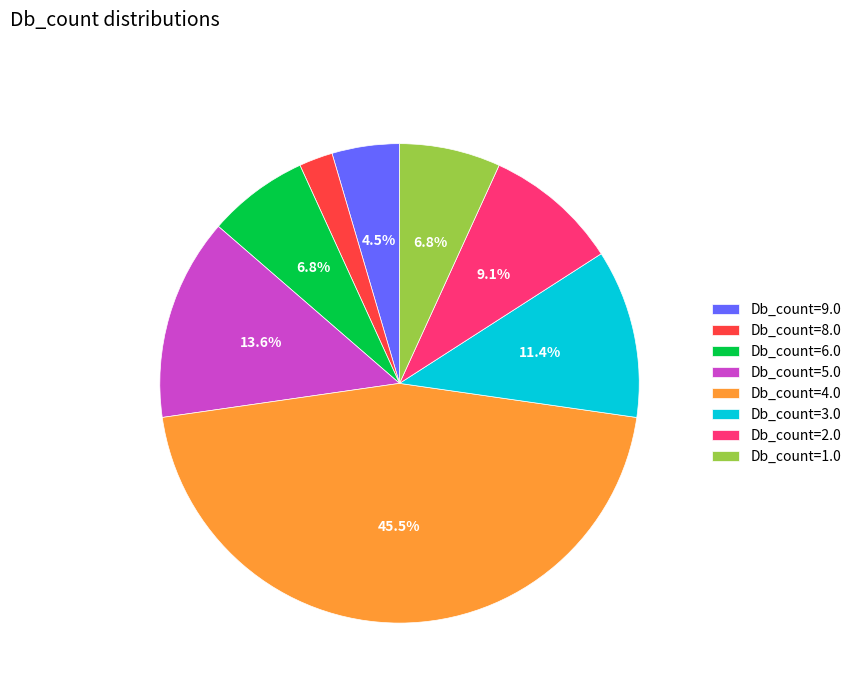

Count the number of slices in the pie.

8